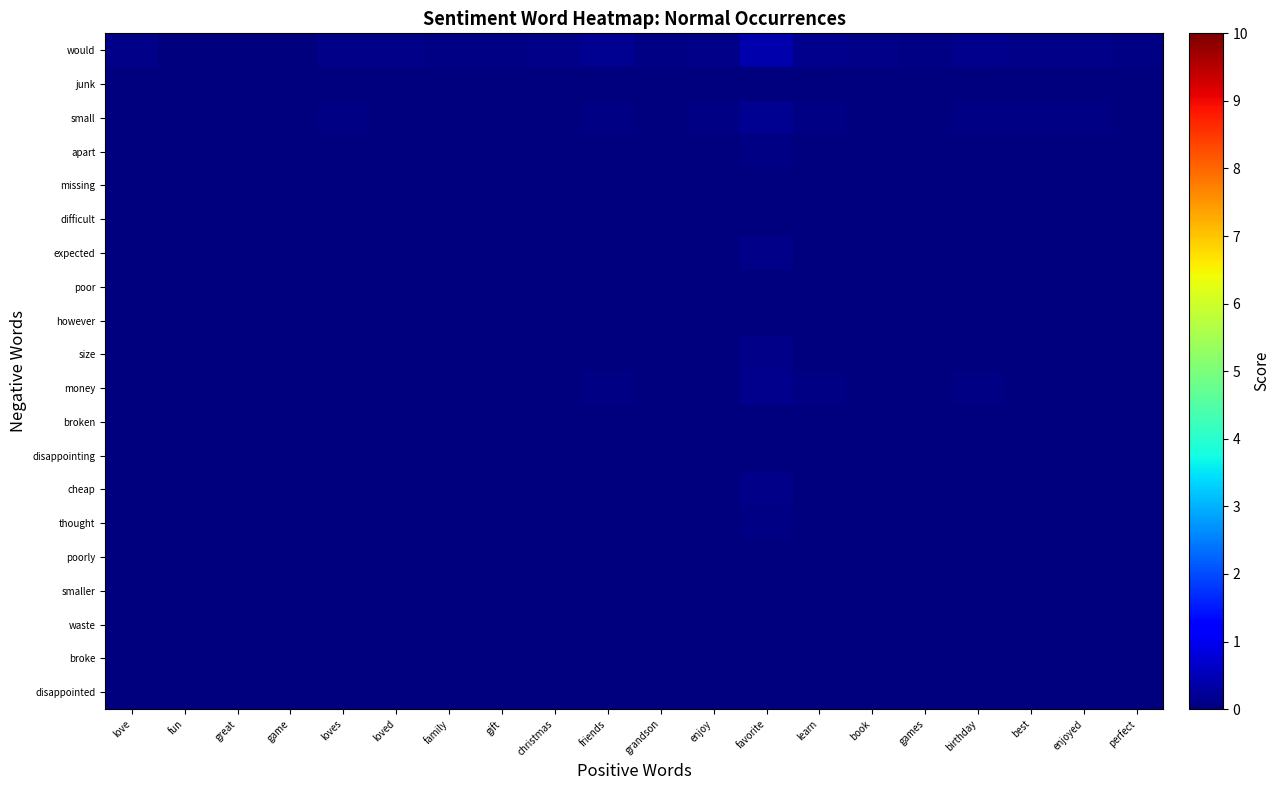

Reading left to right, transcribe all the data shown in this chart.

disappointed: love=0.0	fun=0.0	great=0.0	game=0.0	loves=0.0	loved=0.0	family=0.0	gift=0.0	christmas=0.0	friends=0.0	grandson=0.0	enjoy=0.0	favorite=0.0	learn=0.0	book=0.0	games=0.0	birthday=0.0	best=0.0	enjoyed=0.0	perfect=0.0
broke: love=0.0	fun=0.0	great=0.0	game=0.0	loves=0.0	loved=0.0	family=0.0	gift=0.0	christmas=0.0	friends=0.0	grandson=0.0	enjoy=0.0	favorite=0.0	learn=0.0	book=0.0	games=0.0	birthday=0.0	best=0.0	enjoyed=0.0	perfect=0.0
waste: love=0.0	fun=0.0	great=0.0	game=0.0	loves=0.0	loved=0.0	family=0.0	gift=0.0	christmas=0.0	friends=0.0	grandson=0.0	enjoy=0.0	favorite=0.0	learn=0.0	book=0.0	games=0.0	birthday=0.0	best=0.0	enjoyed=0.0	perfect=0.0
smaller: love=0.0	fun=0.0	great=0.0	game=0.0	loves=0.0	loved=0.0	family=0.0	gift=0.0	christmas=0.0	friends=0.0	grandson=0.0	enjoy=0.0	favorite=0.0	learn=0.0	book=0.0	games=0.0	birthday=0.0	best=0.0	enjoyed=0.0	perfect=0.0
poorly: love=0.0	fun=0.0	great=0.0	game=0.0	loves=0.0	loved=0.0	family=0.0	gift=0.0	christmas=0.0	friends=0.0	grandson=0.0	enjoy=0.0	favorite=0.0	learn=0.0	book=0.0	games=0.0	birthday=0.0	best=0.0	enjoyed=0.0	perfect=0.0
thought: love=0.0	fun=0.0	great=0.0	game=0.0	loves=0.0	loved=0.0	family=0.0	gift=0.0	christmas=0.0	friends=0.0	grandson=0.0	enjoy=0.0	favorite=0.1	learn=0.0	book=0.0	games=0.0	birthday=0.0	best=0.0	enjoyed=0.0	perfect=0.0
cheap: love=0.0	fun=0.0	great=0.0	game=0.0	loves=0.0	loved=0.0	family=0.0	gift=0.0	christmas=0.0	friends=0.0	grandson=0.0	enjoy=0.0	favorite=0.1	learn=0.0	book=0.0	games=0.0	birthday=0.0	best=0.0	enjoyed=0.0	perfect=0.0
disappointing: love=0.0	fun=0.0	great=0.0	game=0.0	loves=0.0	loved=0.0	family=0.0	gift=0.0	christmas=0.0	friends=0.0	grandson=0.0	enjoy=0.0	favorite=0.0	learn=0.0	book=0.0	games=0.0	birthday=0.0	best=0.0	enjoyed=0.0	perfect=0.0
broken: love=0.0	fun=0.0	great=0.0	game=0.0	loves=0.0	loved=0.0	family=0.0	gift=0.0	christmas=0.0	friends=0.0	grandson=0.0	enjoy=0.0	favorite=0.0	learn=0.0	book=0.0	games=0.0	birthday=0.0	best=0.0	enjoyed=0.0	perfect=0.0
money: love=0.0	fun=0.0	great=0.0	game=0.0	loves=0.0	loved=0.0	family=0.0	gift=0.0	christmas=0.0	friends=0.1	grandson=0.0	enjoy=0.0	favorite=0.1	learn=0.0	book=0.0	games=0.0	birthday=0.0	best=0.0	enjoyed=0.0	perfect=0.0
size: love=0.0	fun=0.0	great=0.0	game=0.0	loves=0.0	loved=0.0	family=0.0	gift=0.0	christmas=0.0	friends=0.0	grandson=0.0	enjoy=0.0	favorite=0.1	learn=0.0	book=0.0	games=0.0	birthday=0.0	best=0.0	enjoyed=0.0	perfect=0.0
however: love=0.0	fun=0.0	great=0.0	game=0.0	loves=0.0	loved=0.0	family=0.0	gift=0.0	christmas=0.0	friends=0.0	grandson=0.0	enjoy=0.0	favorite=0.0	learn=0.0	book=0.0	games=0.0	birthday=0.0	best=0.0	enjoyed=0.0	perfect=0.0
poor: love=0.0	fun=0.0	great=0.0	game=0.0	loves=0.0	loved=0.0	family=0.0	gift=0.0	christmas=0.0	friends=0.0	grandson=0.0	enjoy=0.0	favorite=0.0	learn=0.0	book=0.0	games=0.0	birthday=0.0	best=0.0	enjoyed=0.0	perfect=0.0
expected: love=0.0	fun=0.0	great=0.0	game=0.0	loves=0.0	loved=0.0	family=0.0	gift=0.0	christmas=0.0	friends=0.0	grandson=0.0	enjoy=0.0	favorite=0.1	learn=0.0	book=0.0	games=0.0	birthday=0.0	best=0.0	enjoyed=0.0	perfect=0.0
difficult: love=0.0	fun=0.0	great=0.0	game=0.0	loves=0.0	loved=0.0	family=0.0	gift=0.0	christmas=0.0	friends=0.0	grandson=0.0	enjoy=0.0	favorite=0.0	learn=0.0	book=0.0	games=0.0	birthday=0.0	best=0.0	enjoyed=0.0	perfect=0.0
missing: love=0.0	fun=0.0	great=0.0	game=0.0	loves=0.0	loved=0.0	family=0.0	gift=0.0	christmas=0.0	friends=0.0	grandson=0.0	enjoy=0.0	favorite=0.0	learn=0.0	book=0.0	games=0.0	birthday=0.0	best=0.0	enjoyed=0.0	perfect=0.0
apart: love=0.0	fun=0.0	great=0.0	game=0.0	loves=0.0	loved=0.0	family=0.0	gift=0.0	christmas=0.0	friends=0.0	grandson=0.0	enjoy=0.0	favorite=0.0	learn=0.0	book=0.0	games=0.0	birthday=0.0	best=0.0	enjoyed=0.0	perfect=0.0
small: love=0.0	fun=0.0	great=0.0	game=0.0	loves=0.0	loved=0.0	family=0.0	gift=0.0	christmas=0.0	friends=0.1	grandson=0.0	enjoy=0.0	favorite=0.2	learn=0.1	book=0.0	games=0.0	birthday=0.1	best=0.0	enjoyed=0.0	perfect=0.0
junk: love=0.0	fun=0.0	great=0.0	game=0.0	loves=0.0	loved=0.0	family=0.0	gift=0.0	christmas=0.0	friends=0.0	grandson=0.0	enjoy=0.0	favorite=0.0	learn=0.0	book=0.0	games=0.0	birthday=0.0	best=0.0	enjoyed=0.0	perfect=0.0
would: love=0.1	fun=0.0	great=0.0	game=0.0	loves=0.1	loved=0.1	family=0.1	gift=0.0	christmas=0.1	friends=0.2	grandson=0.1	enjoy=0.1	favorite=0.4	learn=0.1	book=0.1	games=0.1	birthday=0.1	best=0.1	enjoyed=0.1	perfect=0.1